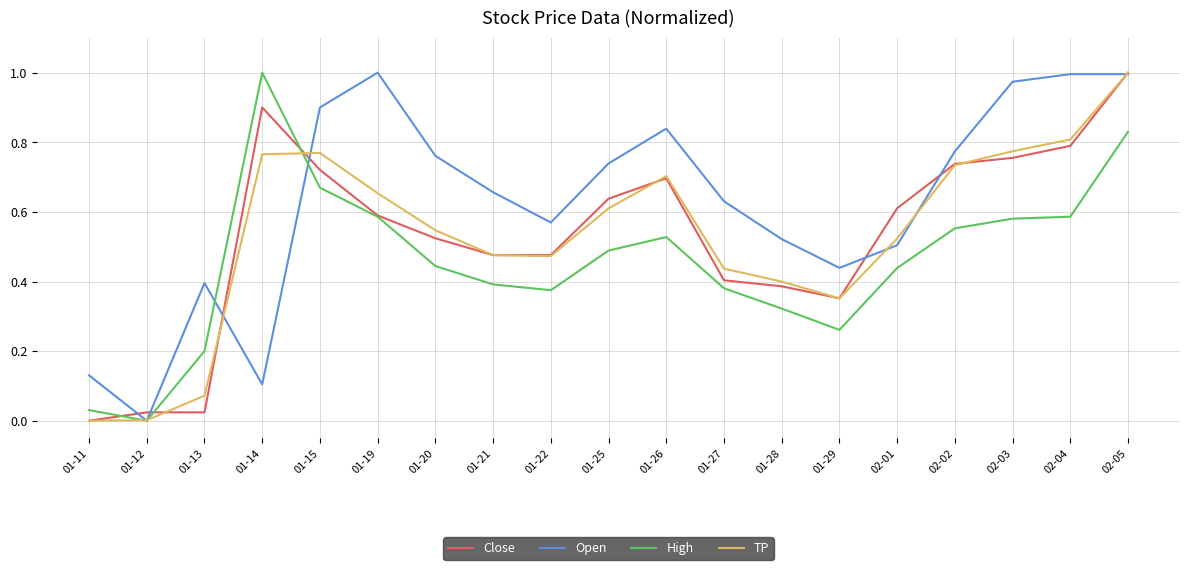

At 01-15, list the series in order from smallest to largest.

High, Close, TP, Open